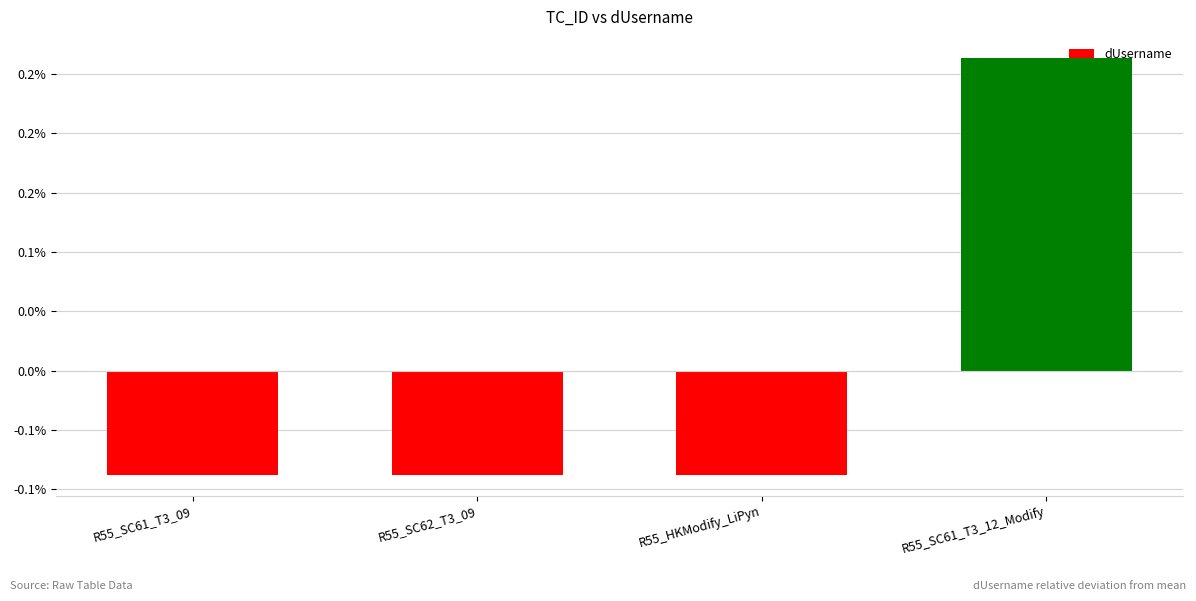

The value at R55_HKModify_LiPyn is -0.0. True or false?

False